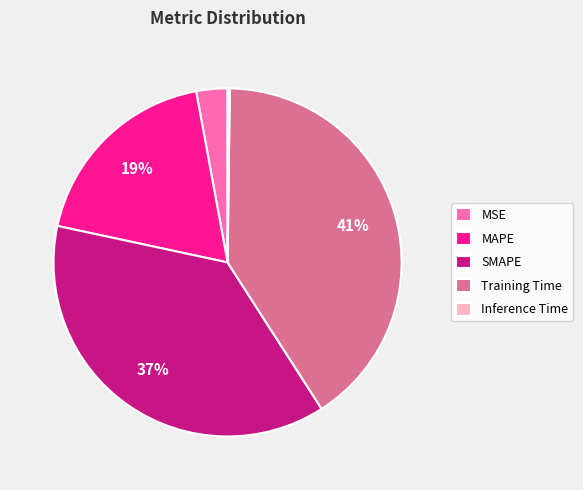

Is it true that SMAPE is 46% of the pie?

False